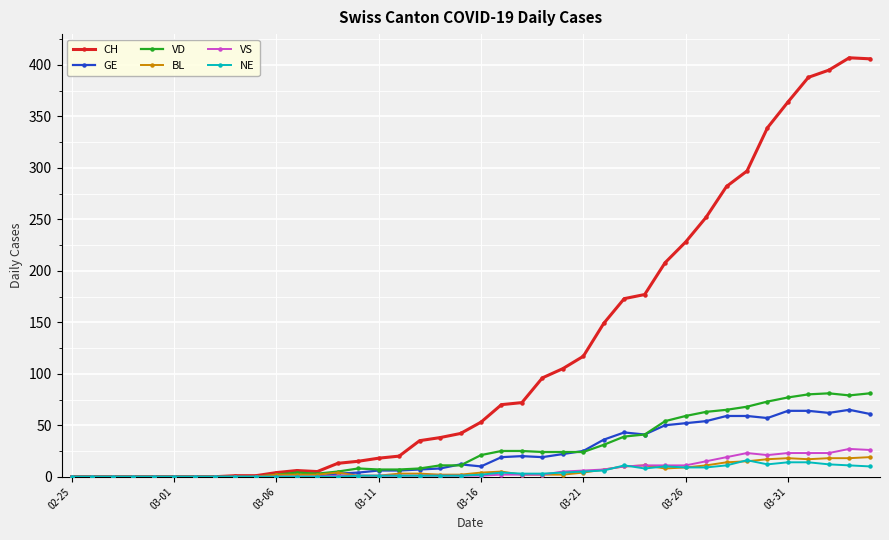

What is the sum of all BL values?

233